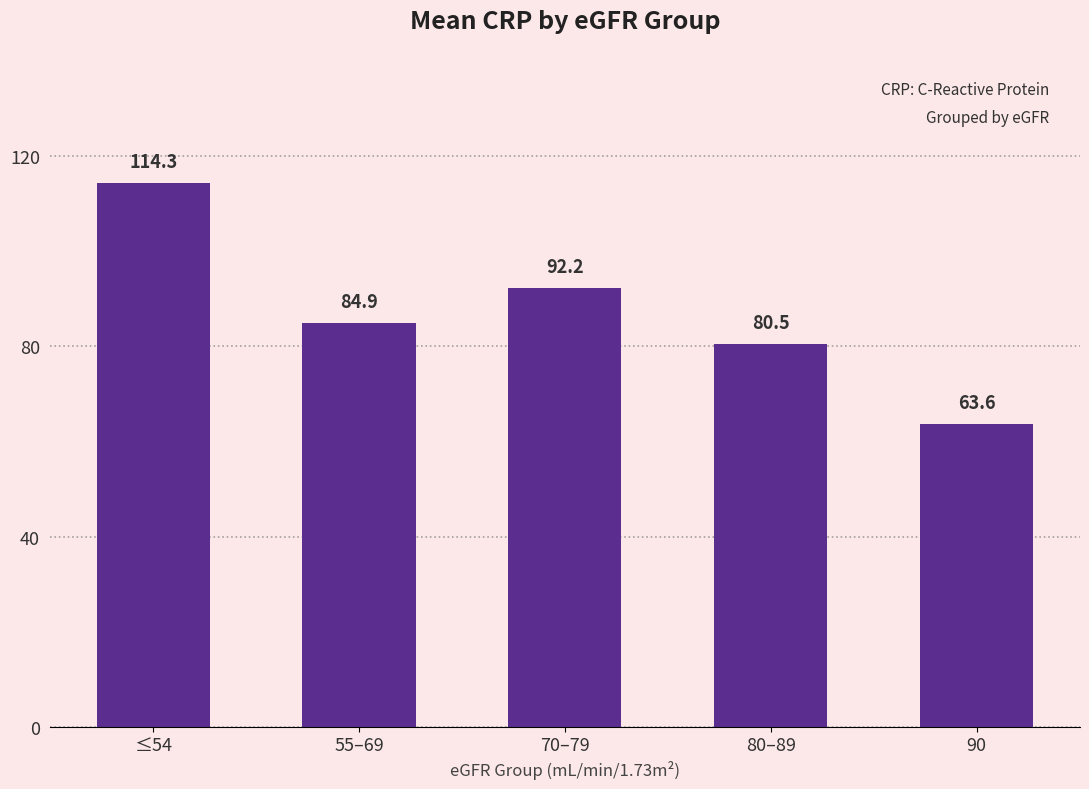

List the labels in order of value, smallest first.

90, 80–89, 55–69, 70–79, ≤54